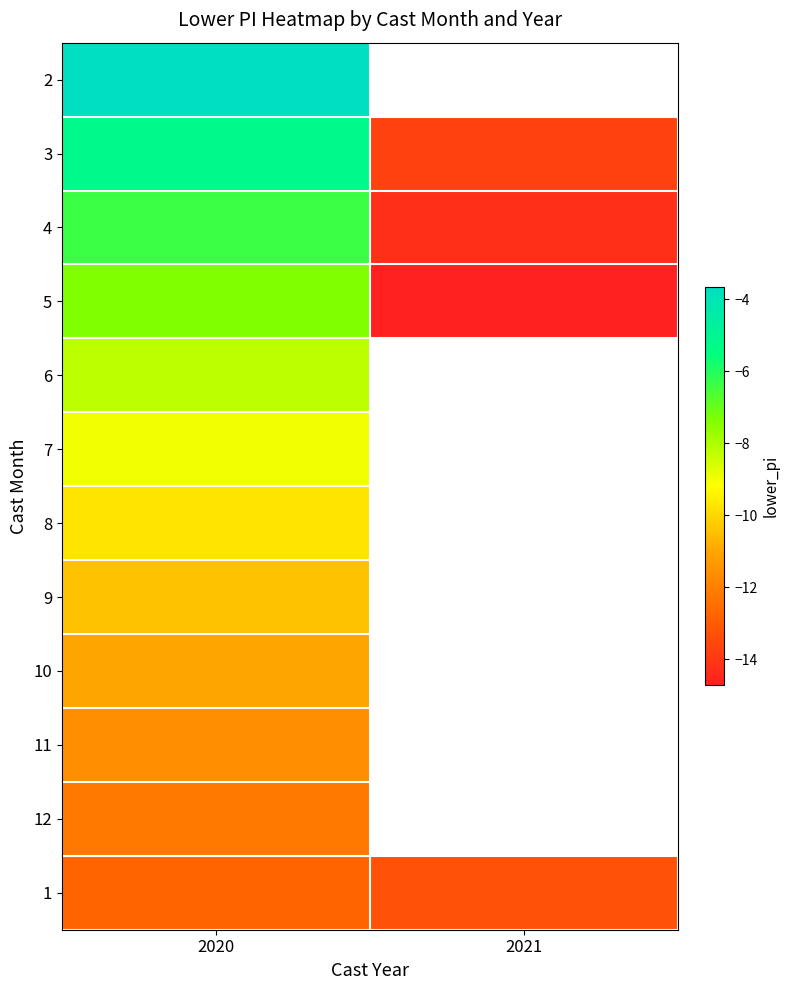

What is the total value across all series at 2020?

-107.6